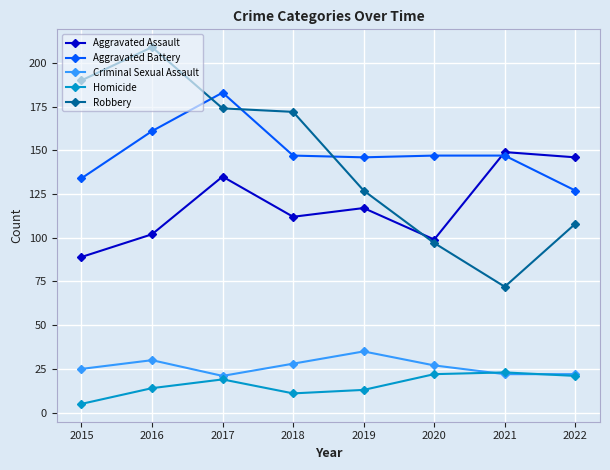

What is the value of the Homicide point at the 7th from the left?

23